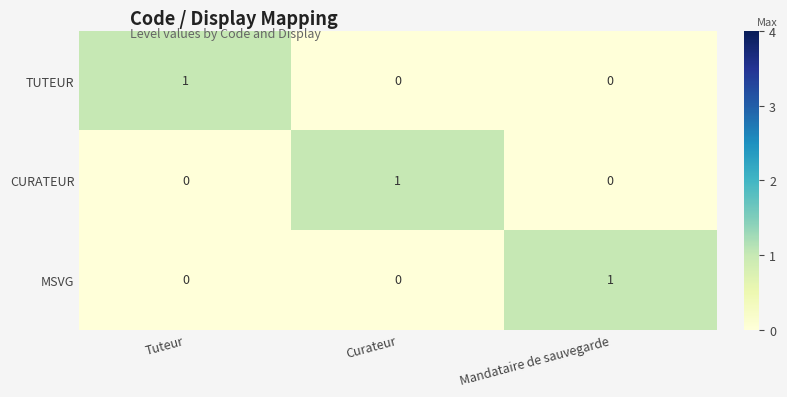

Is the value of CURATEUR at Mandataire de sauvegarde greater than the value of TUTEUR at Tuteur?

No